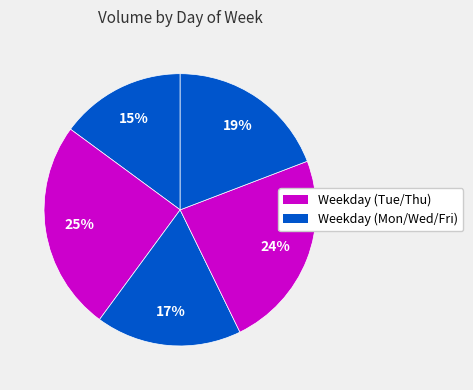

Is there any slice that represents more than half of the pie?

No